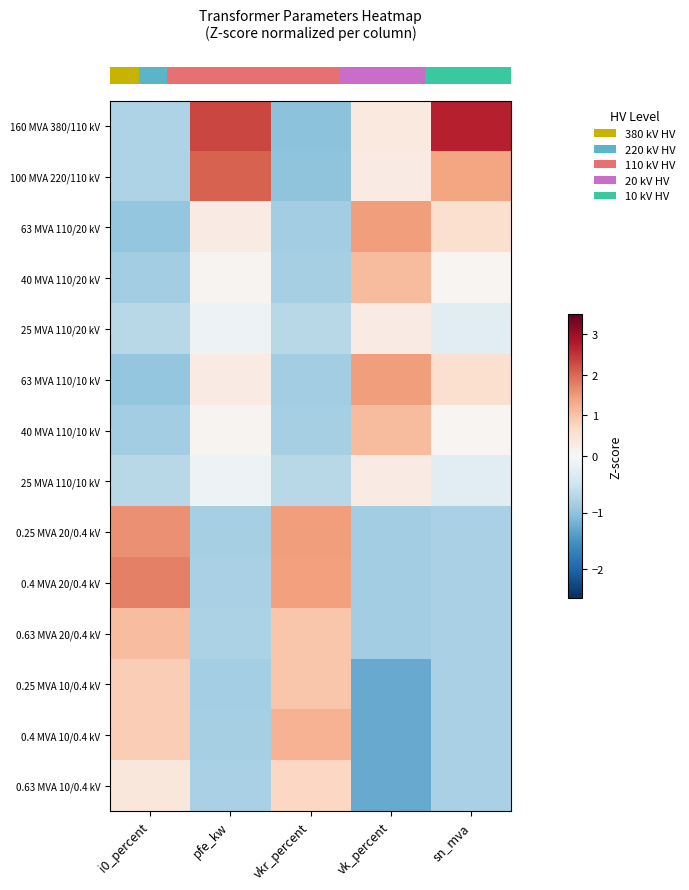

Which has a higher value, sn_mva or vk_percent?

sn_mva